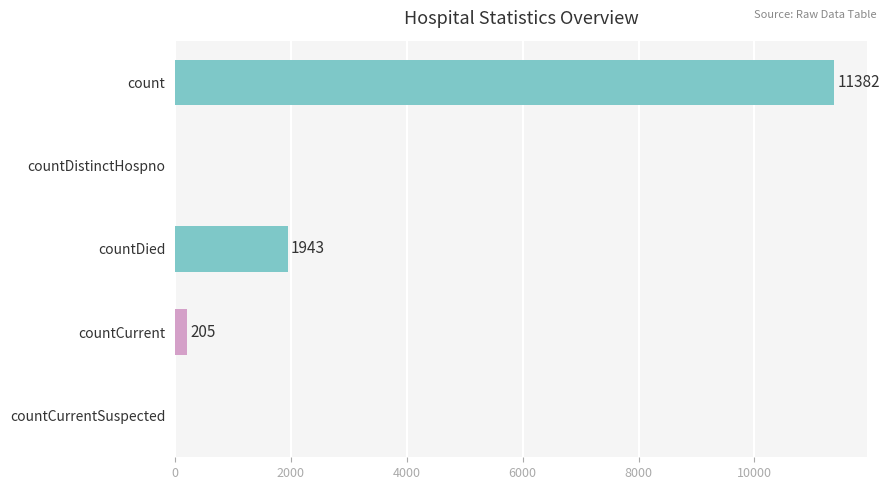

Reading top to bottom, transcribe all the data shown in this chart.

count=11382	countDistinctHospno=0	countDied=1943	countCurrent=205	countCurrentSuspected=0